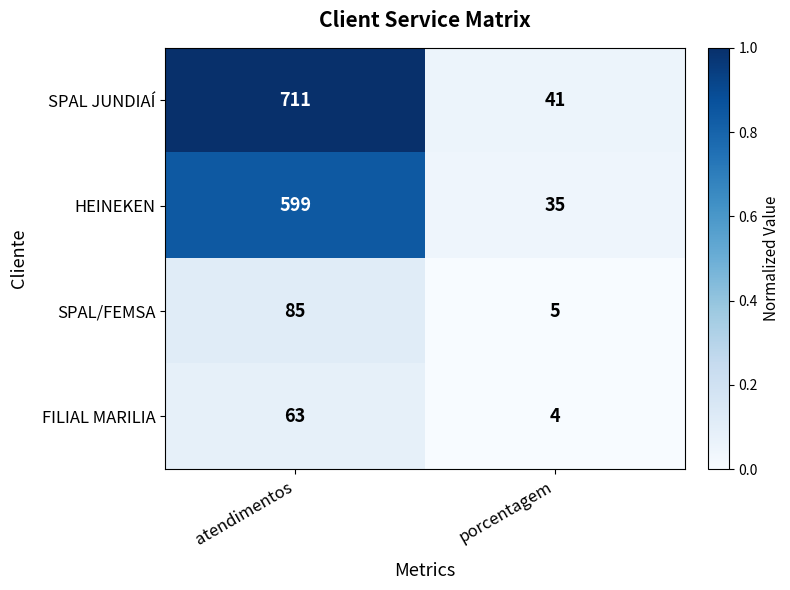

Which series has the largest total across all categories?

SPAL JUNDIAÍ